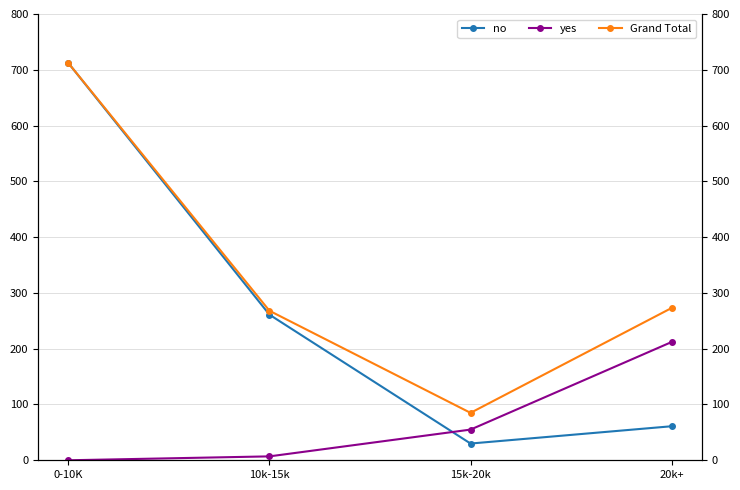

True or false: no and Grand Total intersect in this chart.

False